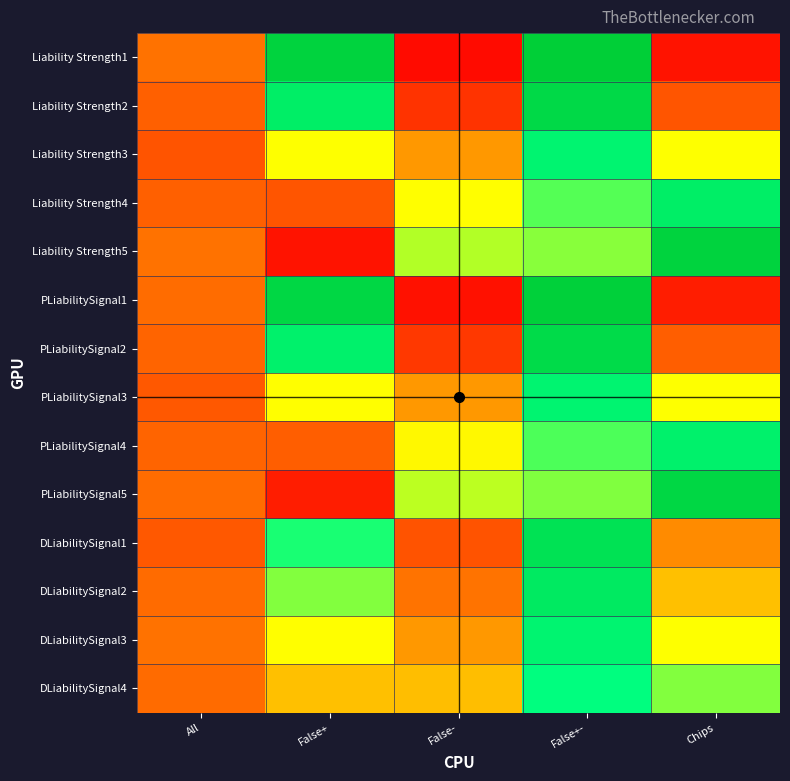

Reading left to right, list all the values displayed in this chart.

Liability Strength1: All=0.2	False+=1.0	False-=0.0	False+-=1.0	Chips=0.0
Liability Strength2: All=0.2	False+=0.8	False-=0.1	False+-=0.9	Chips=0.2
Liability Strength3: All=0.2	False+=0.5	False-=0.3	False+-=0.8	Chips=0.5
Liability Strength4: All=0.2	False+=0.2	False-=0.5	False+-=0.7	Chips=0.8
Liability Strength5: All=0.2	False+=0.0	False-=0.6	False+-=0.6	Chips=1.0
PLiabilitySignal1: All=0.2	False+=0.9	False-=0.0	False+-=1.0	Chips=0.1
PLiabilitySignal2: All=0.2	False+=0.8	False-=0.1	False+-=0.9	Chips=0.2
PLiabilitySignal3: All=0.2	False+=0.5	False-=0.3	False+-=0.8	Chips=0.5
PLiabilitySignal4: All=0.2	False+=0.2	False-=0.5	False+-=0.7	Chips=0.8
PLiabilitySignal5: All=0.2	False+=0.1	False-=0.6	False+-=0.6	Chips=0.9
DLiabilitySignal1: All=0.2	False+=0.7	False-=0.2	False+-=0.9	Chips=0.3
DLiabilitySignal2: All=0.2	False+=0.6	False-=0.2	False+-=0.8	Chips=0.4
DLiabilitySignal3: All=0.2	False+=0.5	False-=0.3	False+-=0.8	Chips=0.5
DLiabilitySignal4: All=0.2	False+=0.4	False-=0.4	False+-=0.8	Chips=0.6